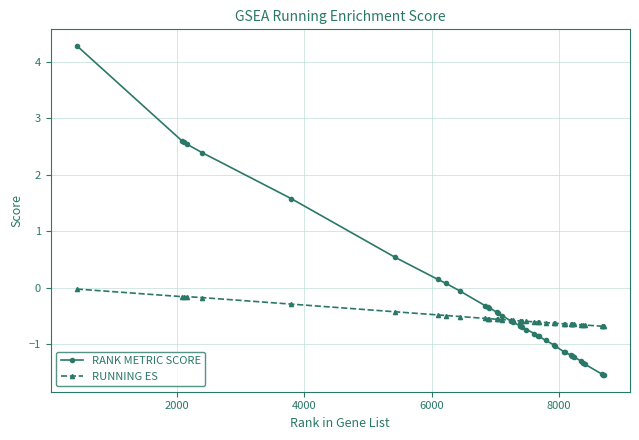

What is the value of the RANK METRIC SCORE point at the 27th from the left?

-1.0